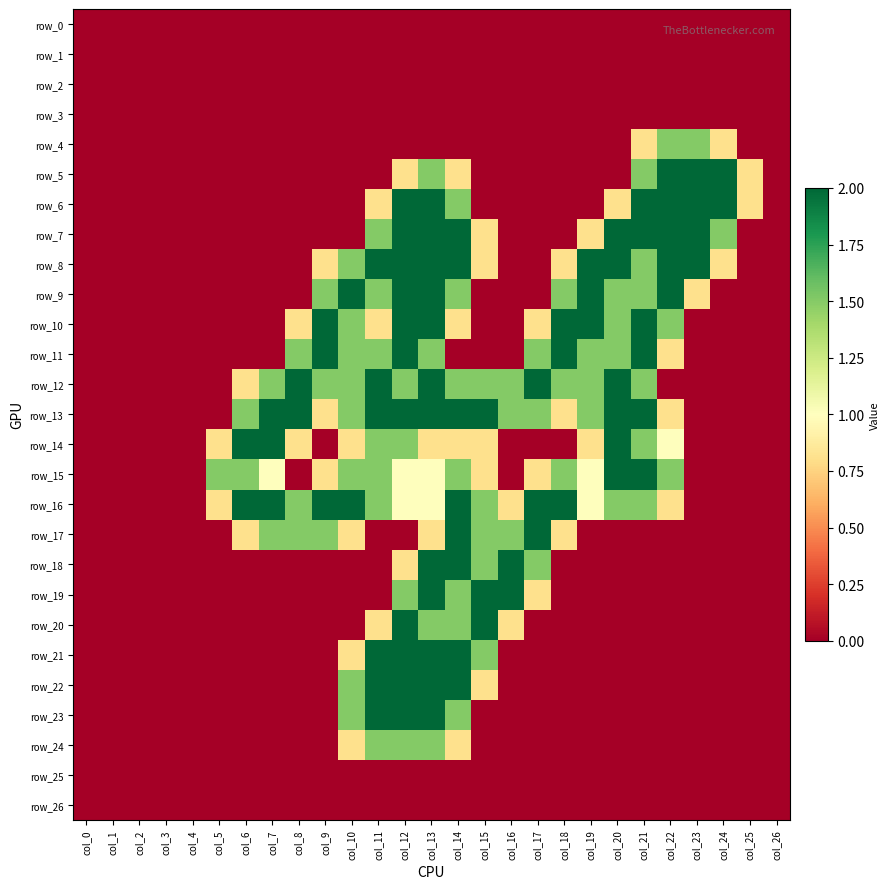

Is the value of row_4 at col_7 greater than the value of row_3 at col_7?

No